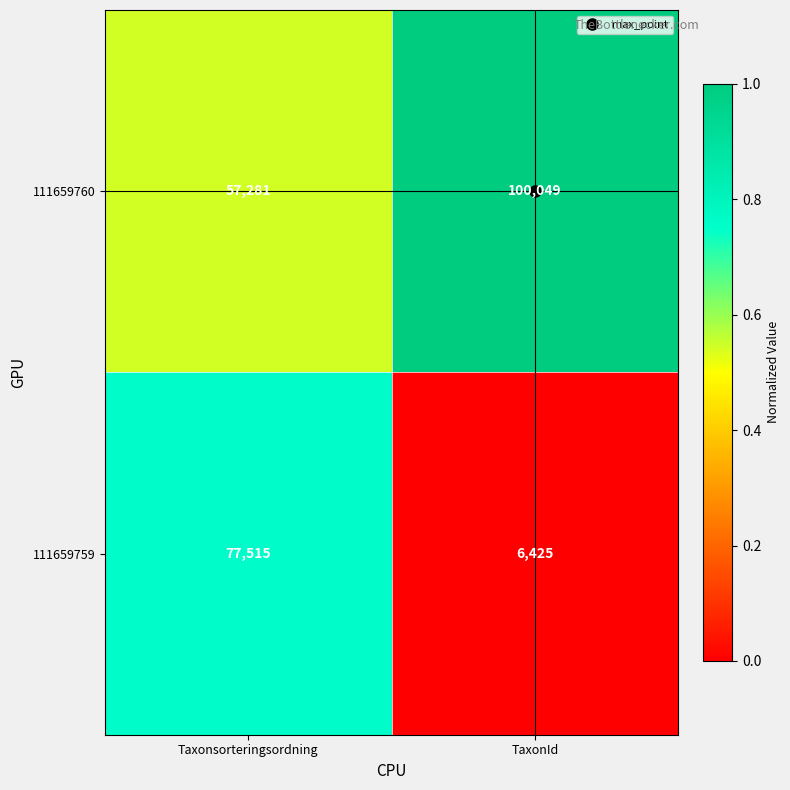

True or false: 111659759 has a value of 2341 at TaxonId.

False